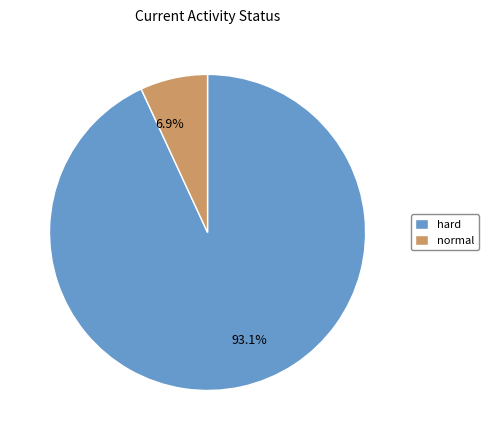

Which has a higher value, 6.9% or 93.1%?

93.1%